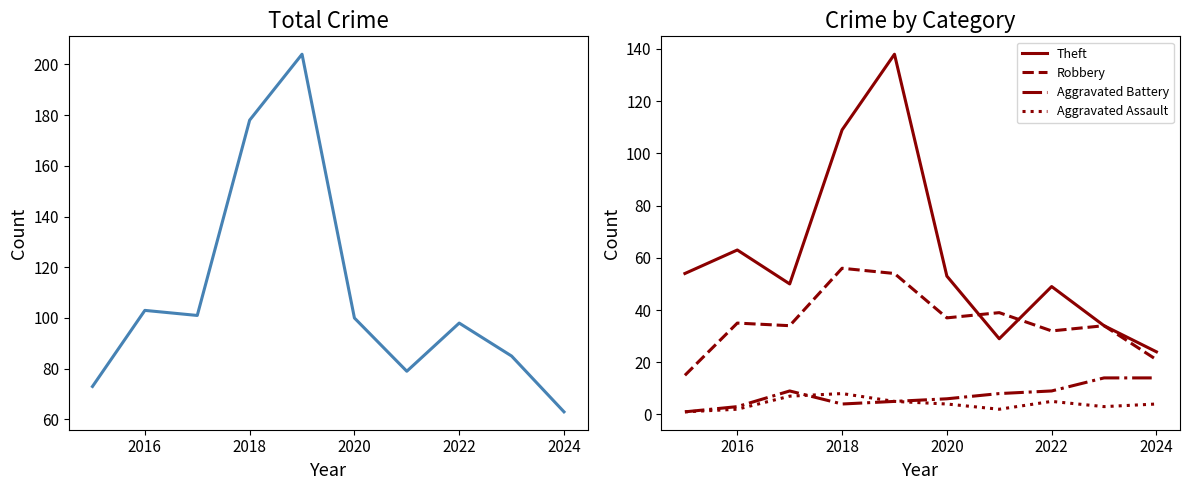

True or false: Robbery has a value of 21 at 2024.

True